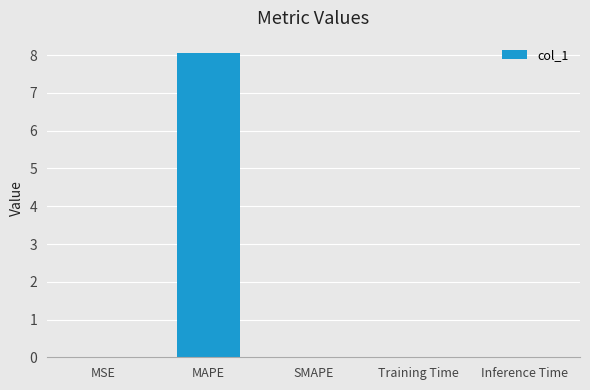

What is the sum of all values?

8.1